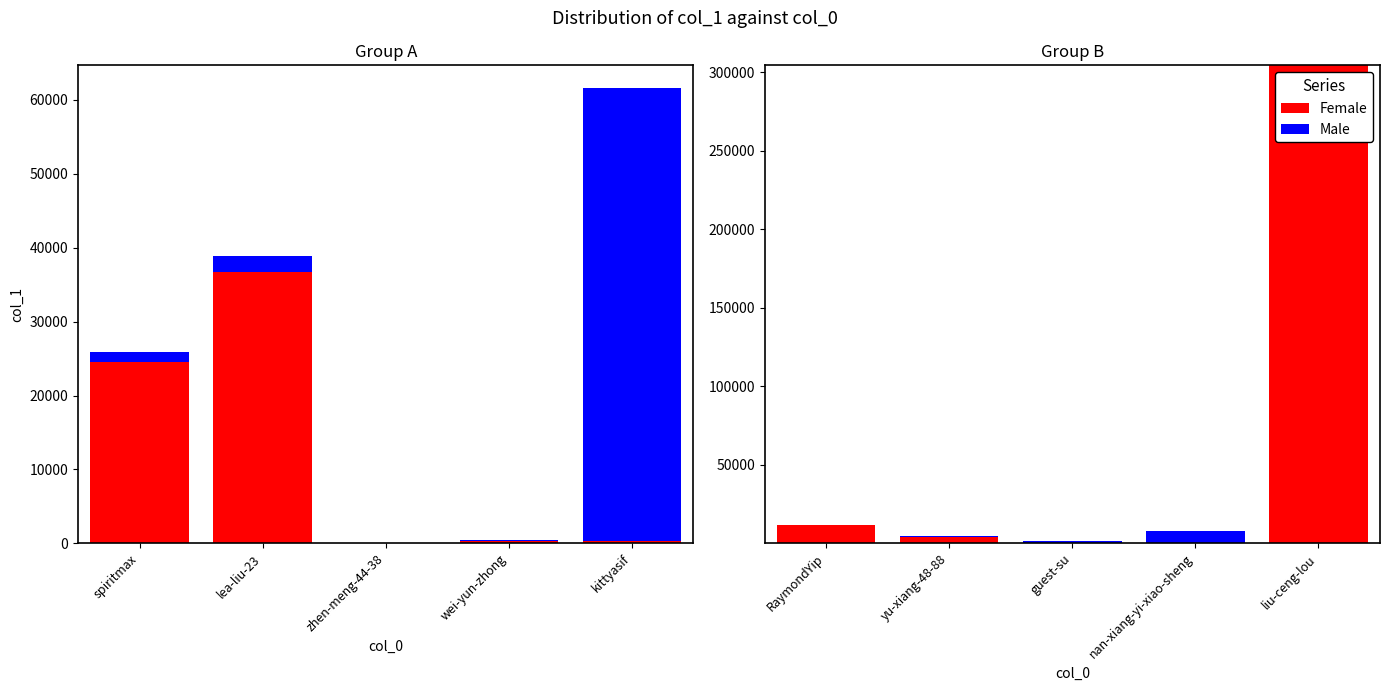

Is the value of Female at liu-ceng-lou greater than the value of Male at guest-su?

Yes